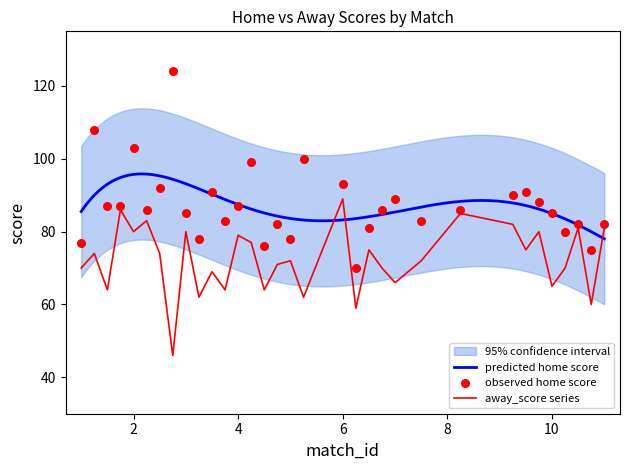

Which series has the widest spread of Y values?

home_score